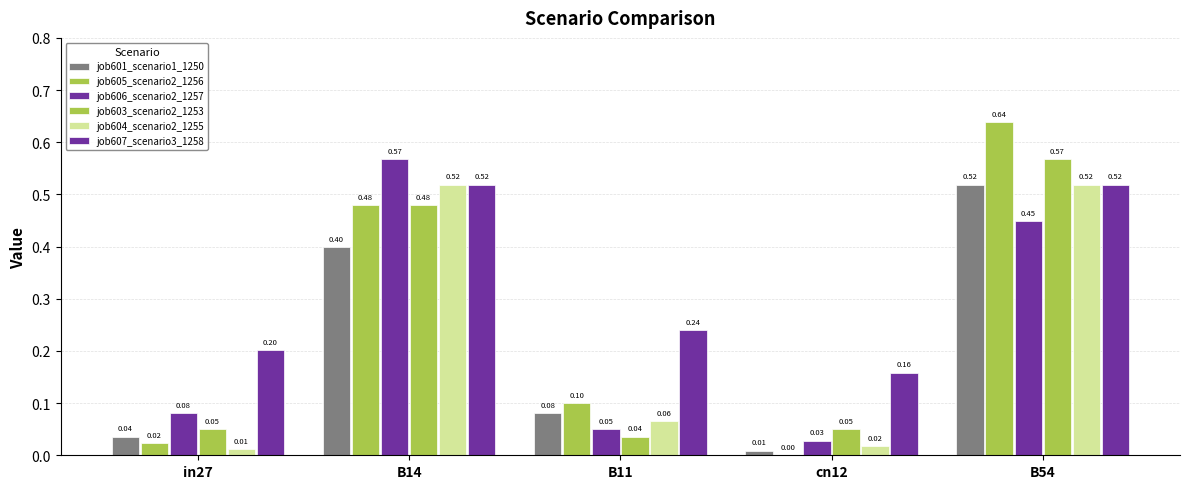

Does the chart contain stacked bars?

No